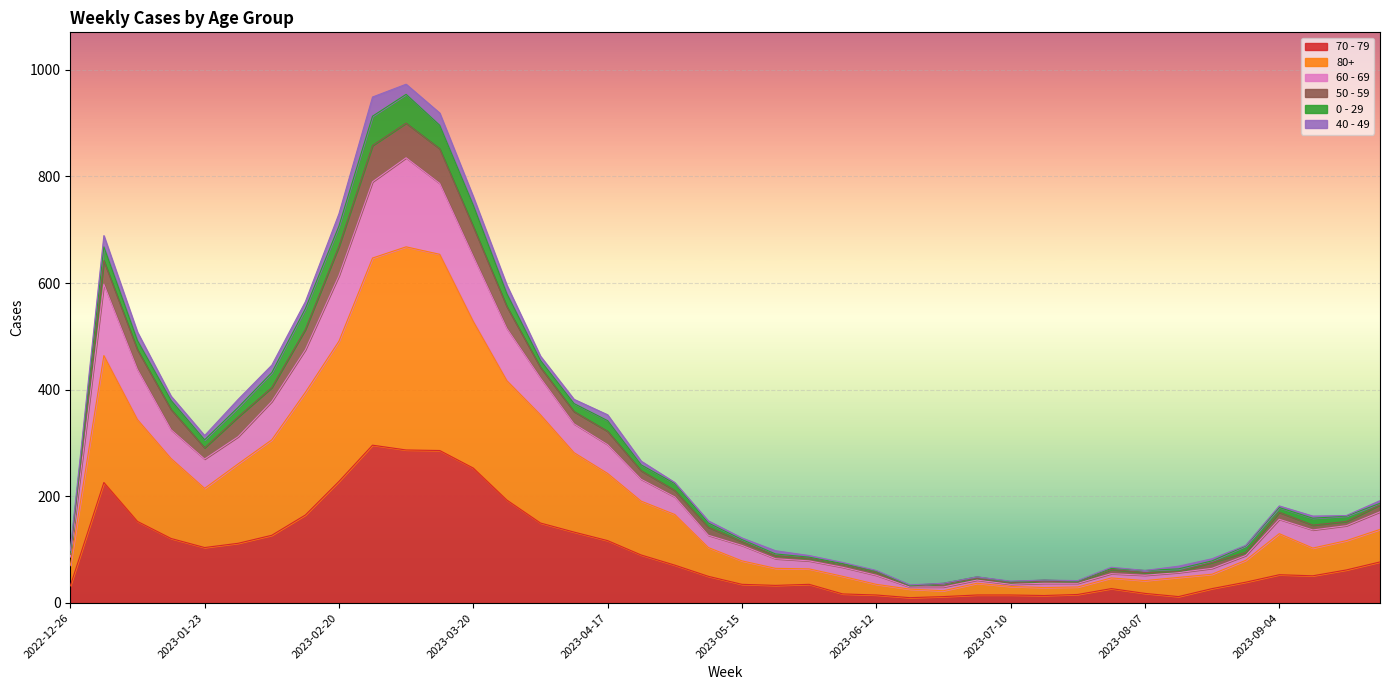

What are all the series names shown in the legend?

70 - 79, 80+, 60 - 69, 50 - 59, 0 - 29, 40 - 49